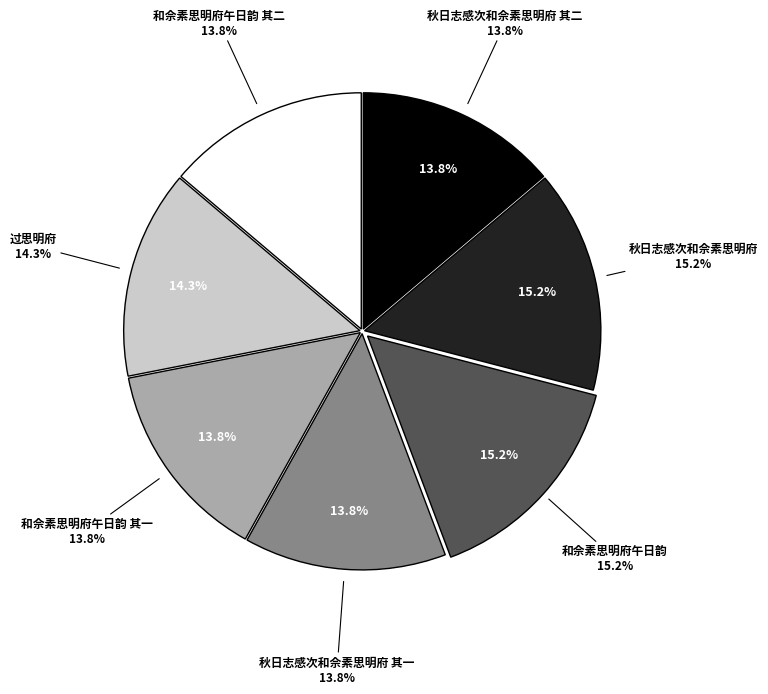

Approximately how many times larger is the value at 秋日志感次和佘素思明府 其二 compared to 过思明府?

1.0